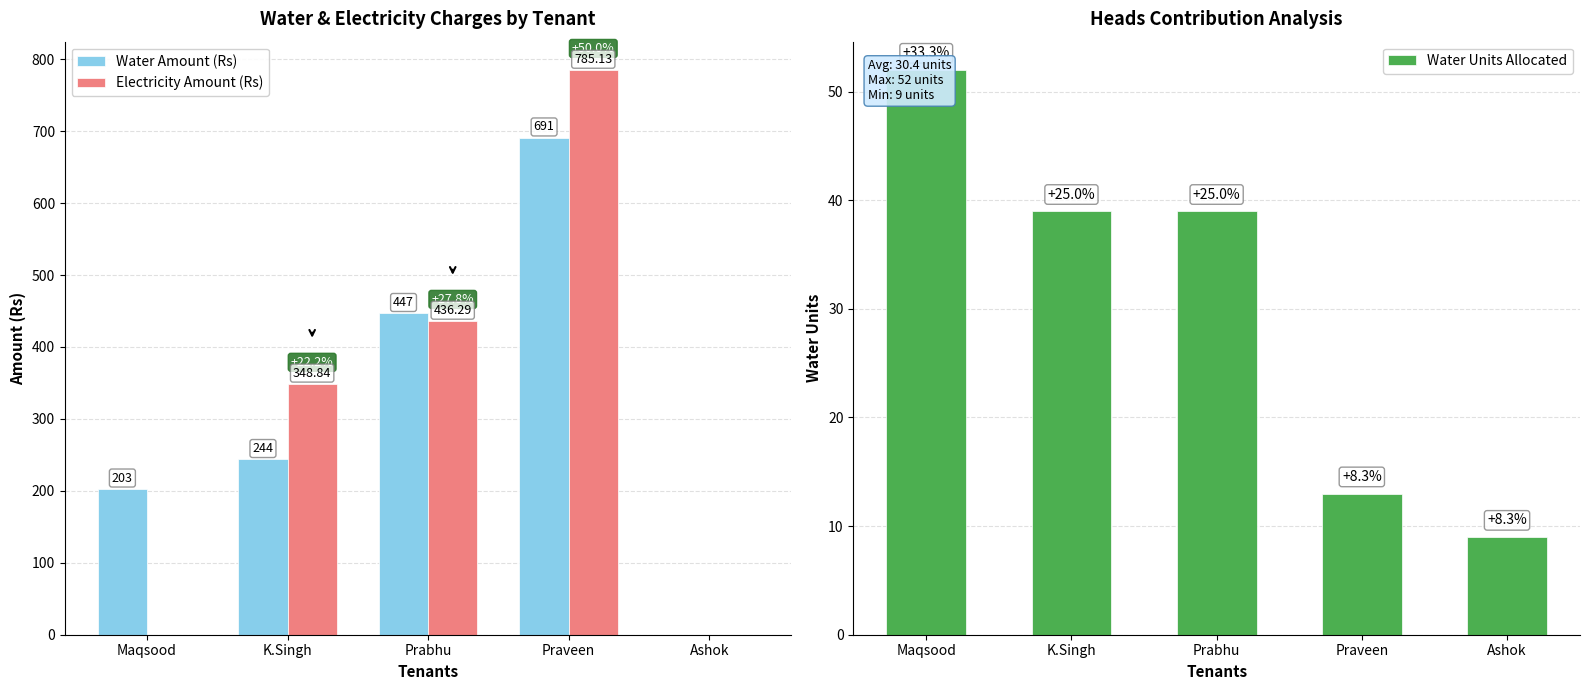

Rank the series at Ashok from lowest to highest value.

Water Amount (Rs), Electricity Amount (Rs), Water Units Allocated